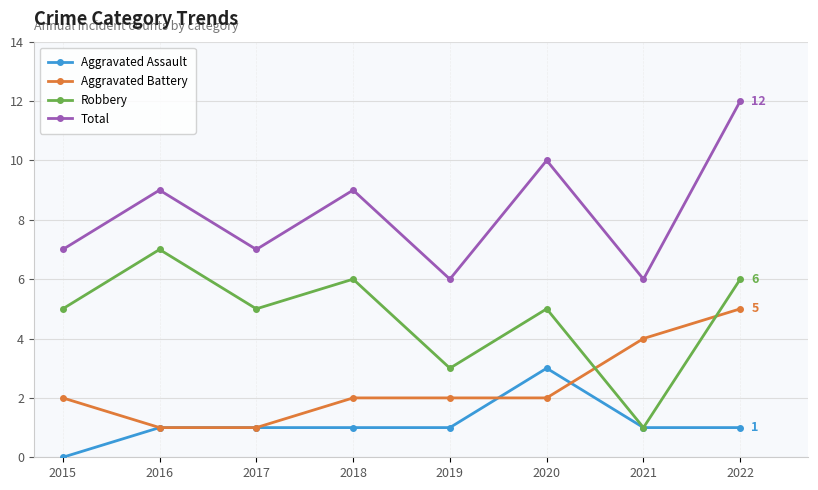

At which category does the chart reach its peak across all series?

2022